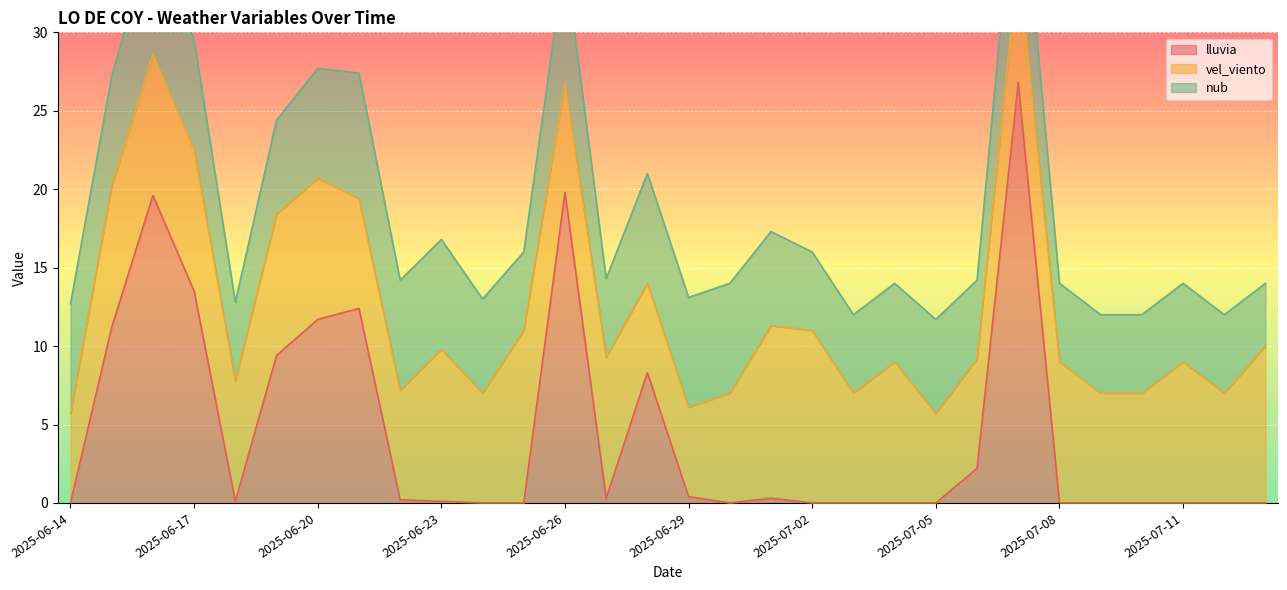

What is the difference between the maximum and minimum values in the lluvia series?

26.8